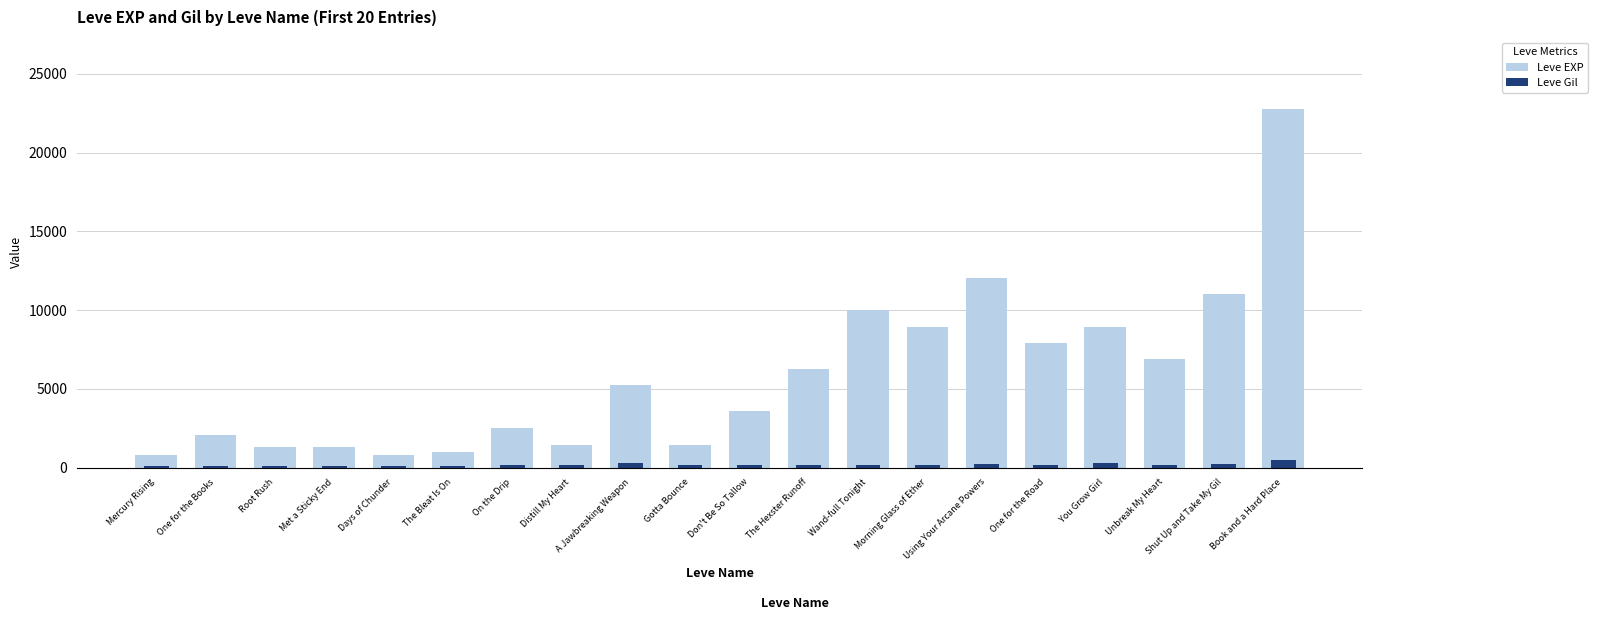

What is the label of the 12th bar from the left?

The Hexster Runoff